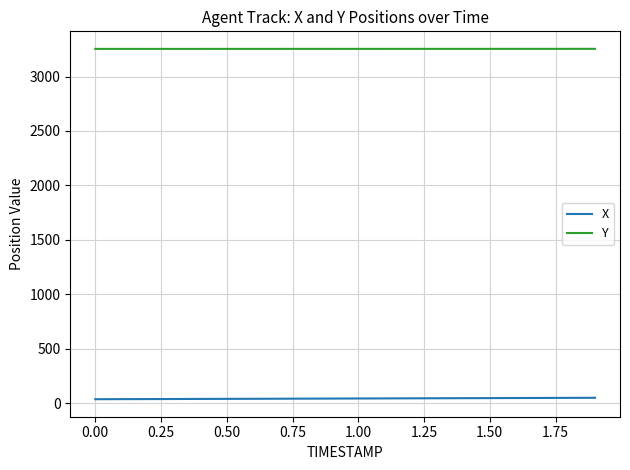

Which series has the largest total across all categories?

Y